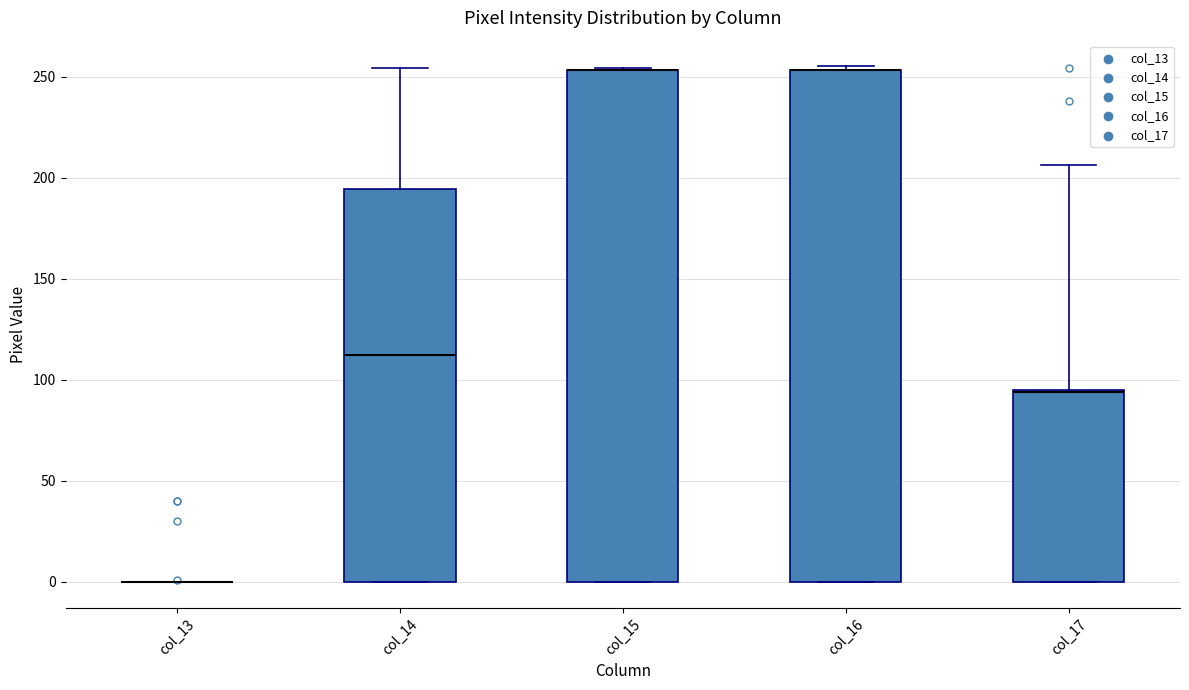

Reading left to right, transcribe this box plot: for each box, give where its median line is, the range the box spans, and where its two whiskers end, as read against the y-axis. The values are not printed on the chart, so give them approximately, as read against the axis.

col_13: box collapsed to a line at 0, whiskers 0 to 0
col_14: median 110, box 0 to 195, whiskers 0 to 255
col_15: median 255 (drawn on the box's upper edge), box 0 to 255, whiskers 0 to 255
col_16: median 255 (drawn on the box's upper edge), box 0 to 255, whiskers 0 to 255 (just above the box's upper edge)
col_17: median 95 (drawn on the box's upper edge), box 0 to 95, whiskers 0 to 205